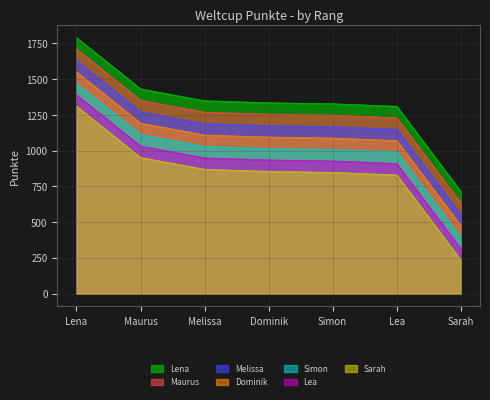

How many values exceed 1335?

3